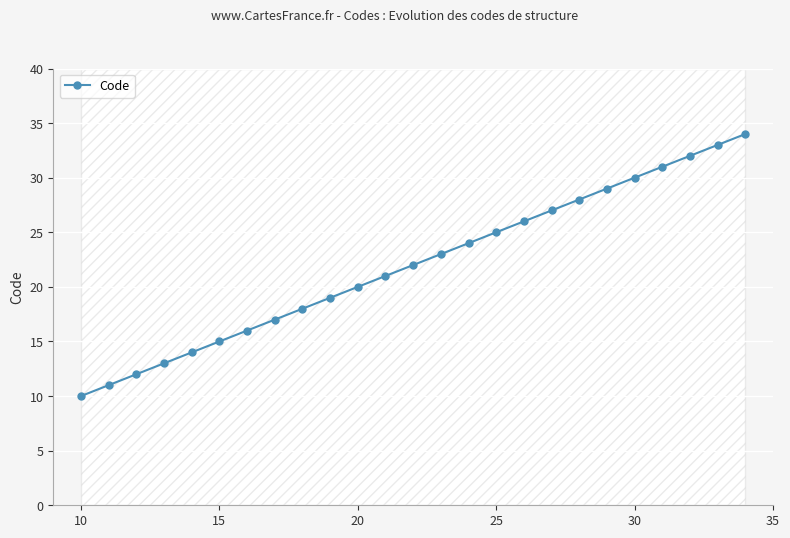

What is the average value?

22